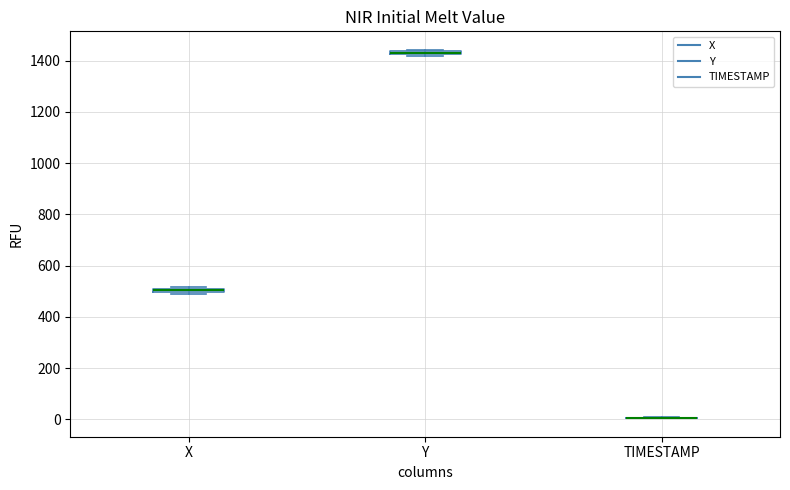

Where is the upper edge of the box for X on the y-axis? The values are not printed on the chart, so give them approximately, as read against the axis.

520